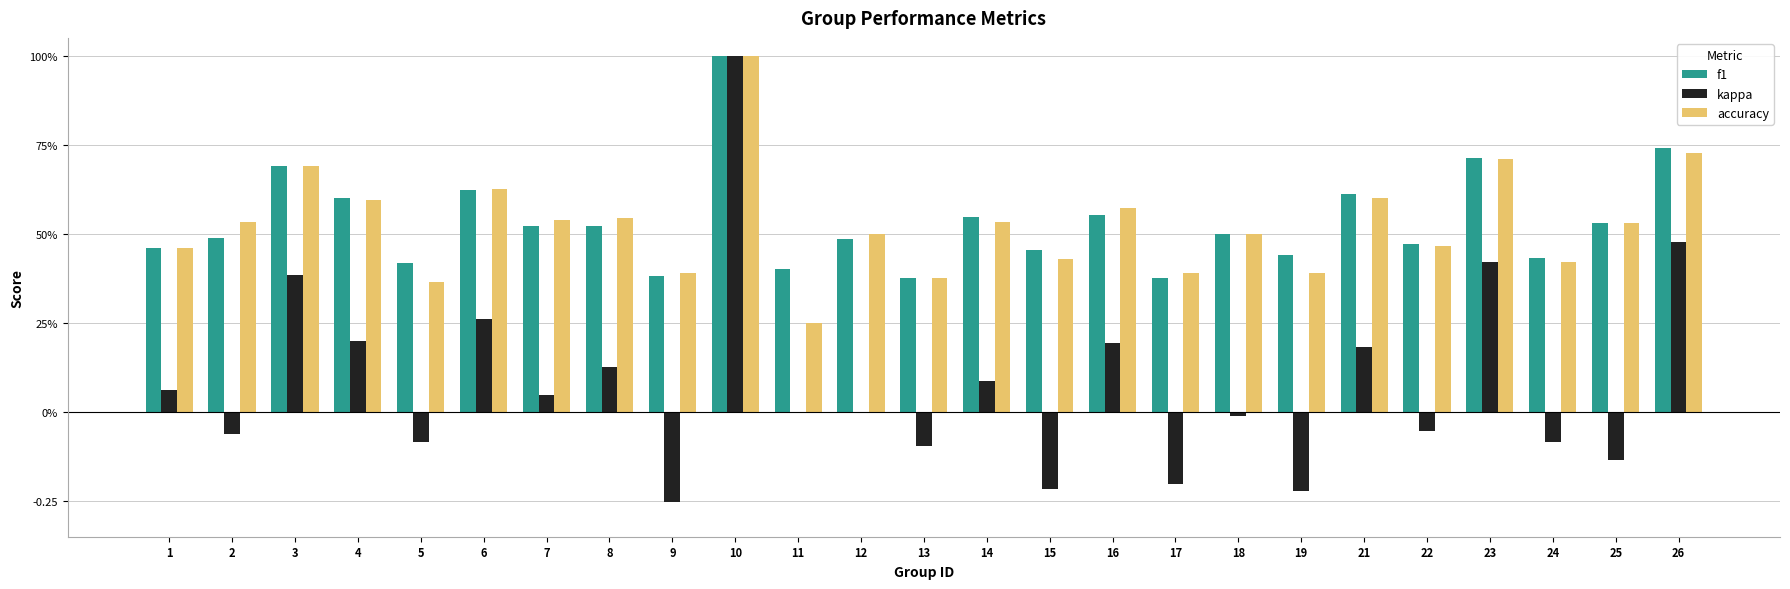

What are all the series names shown in the legend?

f1, kappa, accuracy